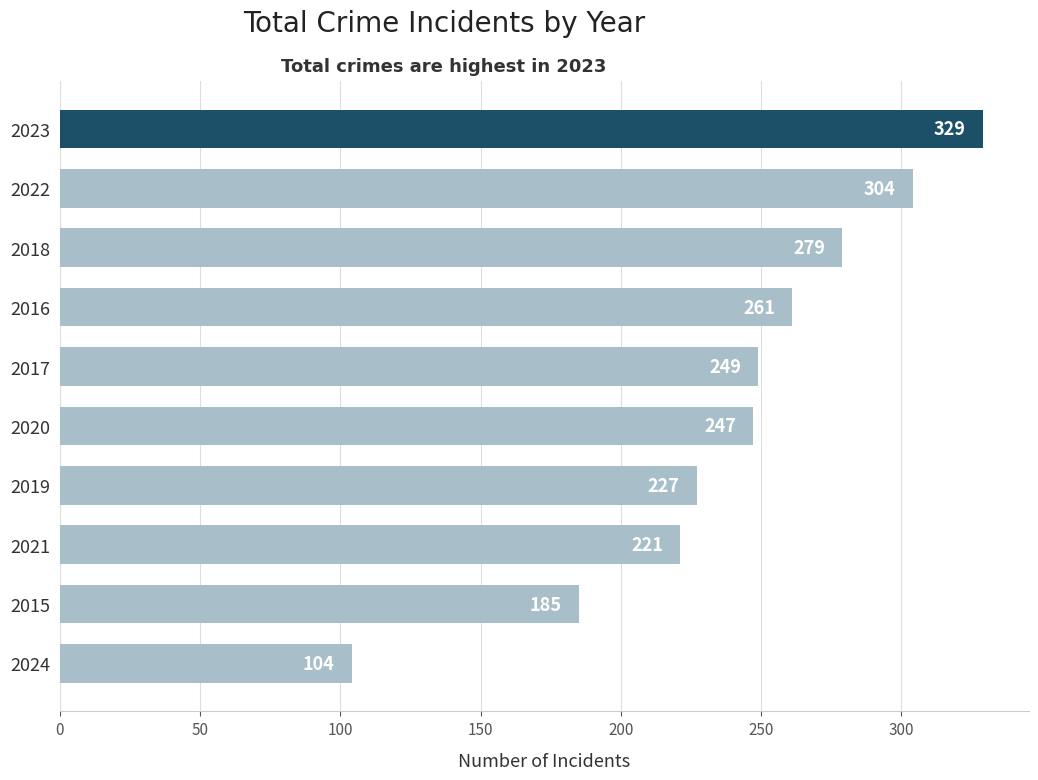

True or false: the data shows 221 at 2021.

True